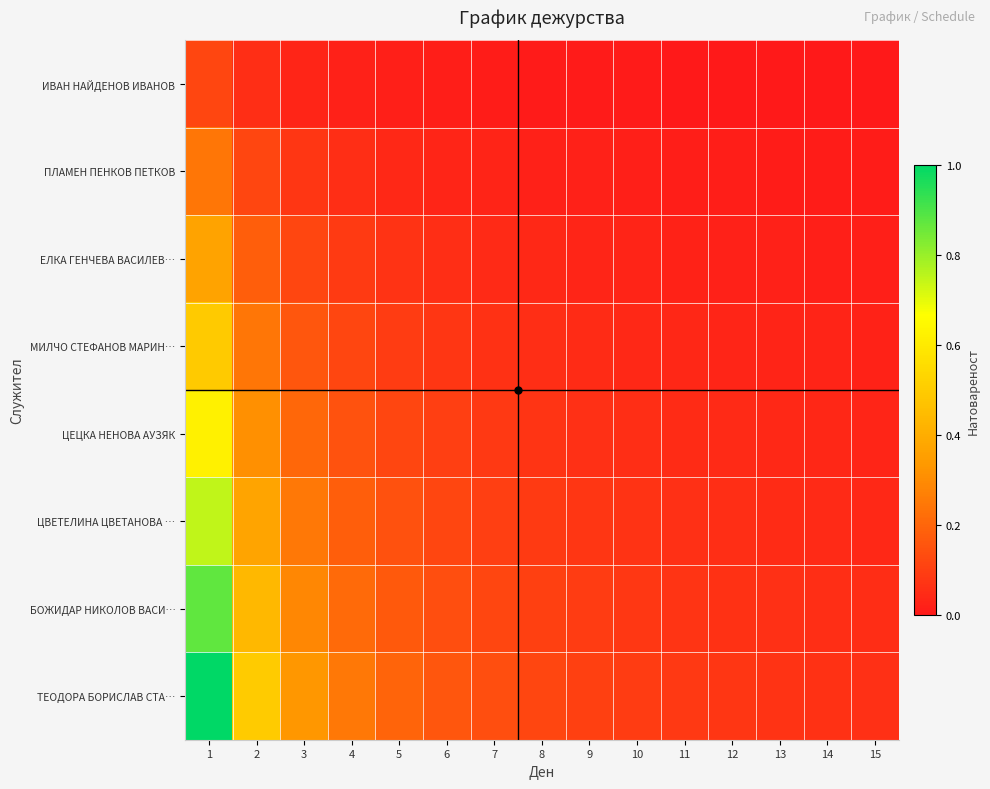

Reading left to right, transcribe all the data shown in this chart.

ИВАН НАЙДЕНОВ ИВАНОВ: 1=0.1	2=0.1	3=0.0	4=0.0	5=0.0	6=0.0	7=0.0	8=0.0	9=0.0	10=0.0	11=0.0	12=0.0	13=0.0	14=0.0	15=0.0
ПЛАМЕН ПЕНКОВ ПЕТКОВ: 1=0.2	2=0.1	3=0.1	4=0.1	5=0.0	6=0.0	7=0.0	8=0.0	9=0.0	10=0.0	11=0.0	12=0.0	13=0.0	14=0.0	15=0.0
ЕЛКА ГЕНЧЕВА ВАСИЛЕВ…: 1=0.4	2=0.2	3=0.1	4=0.1	5=0.1	6=0.1	7=0.0	8=0.0	9=0.0	10=0.0	11=0.0	12=0.0	13=0.0	14=0.0	15=0.0
МИЛЧО СТЕФАНОВ МАРИН…: 1=0.5	2=0.2	3=0.2	4=0.1	5=0.1	6=0.1	7=0.1	8=0.1	9=0.0	10=0.0	11=0.0	12=0.0	13=0.0	14=0.0	15=0.0
ЦЕЦКА НЕНОВА АУЗЯК: 1=0.6	2=0.3	3=0.2	4=0.2	5=0.1	6=0.1	7=0.1	8=0.1	9=0.1	10=0.1	11=0.0	12=0.0	13=0.0	14=0.0	15=0.0
ЦВЕТЕЛИНА ЦВЕТАНОВА …: 1=0.7	2=0.4	3=0.2	4=0.2	5=0.1	6=0.1	7=0.1	8=0.1	9=0.1	10=0.1	11=0.1	12=0.1	13=0.1	14=0.0	15=0.0
БОЖИДАР НИКОЛОВ ВАСИ…: 1=0.9	2=0.4	3=0.3	4=0.2	5=0.2	6=0.1	7=0.1	8=0.1	9=0.1	10=0.1	11=0.1	12=0.1	13=0.1	14=0.1	15=0.1
ТЕОДОРА БОРИСЛАВ СТА…: 1=1.0	2=0.5	3=0.3	4=0.2	5=0.2	6=0.2	7=0.1	8=0.1	9=0.1	10=0.1	11=0.1	12=0.1	13=0.1	14=0.1	15=0.1